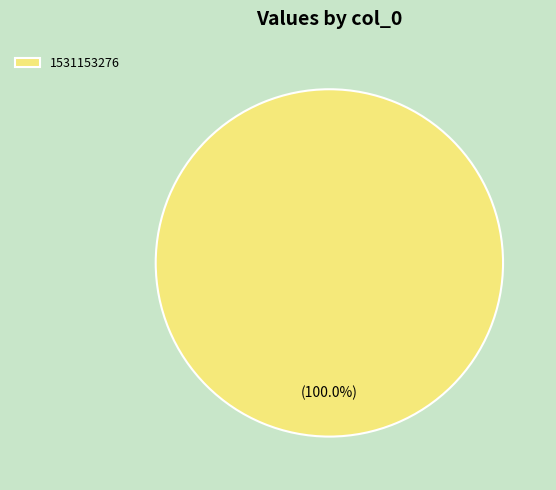

Is it true that 1531153276 is 100% of the pie?

True